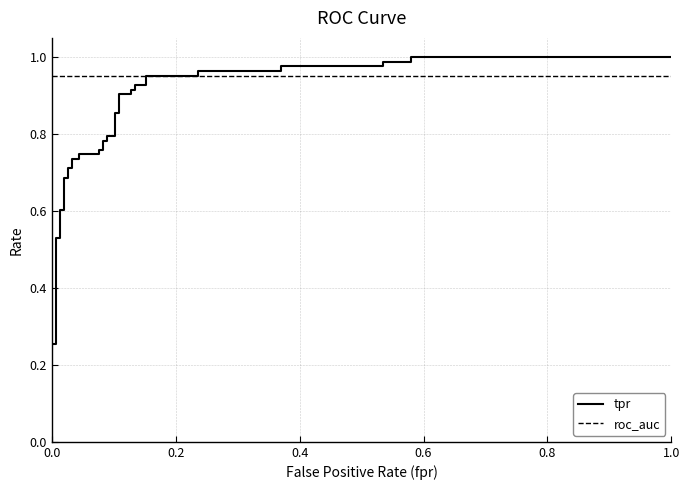

What is the greatest value displayed?

1.0